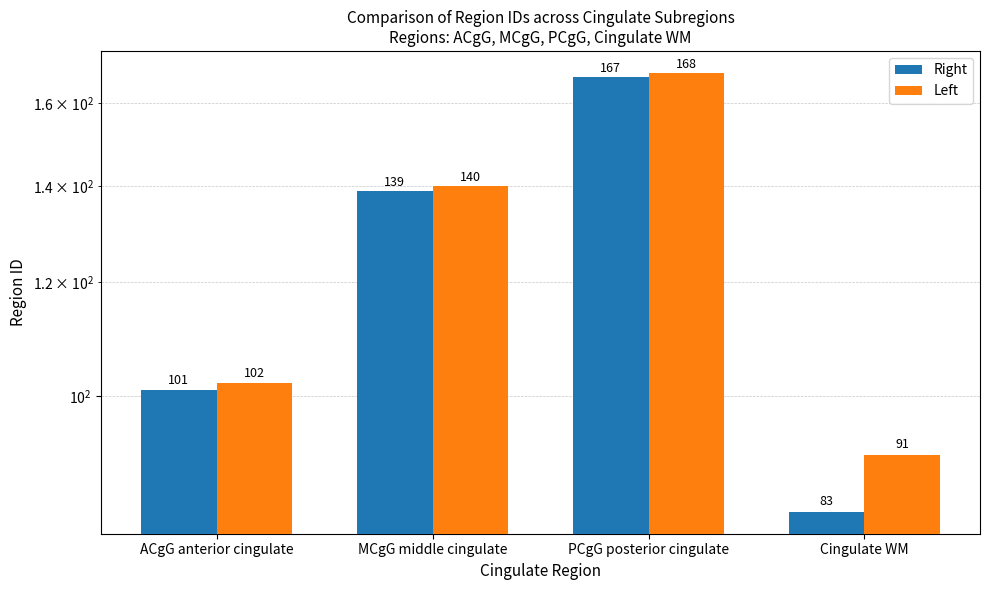

What is the difference between the second highest and minimum values in the Left series?

49